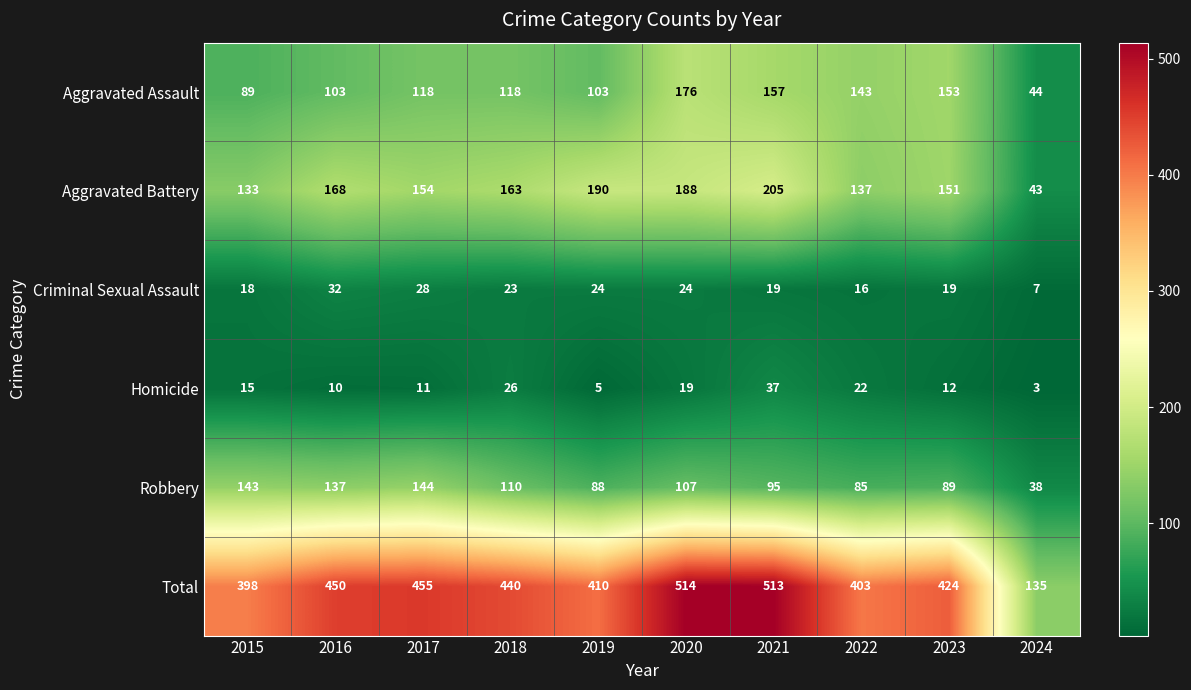

Count the number of data series in this chart.

6